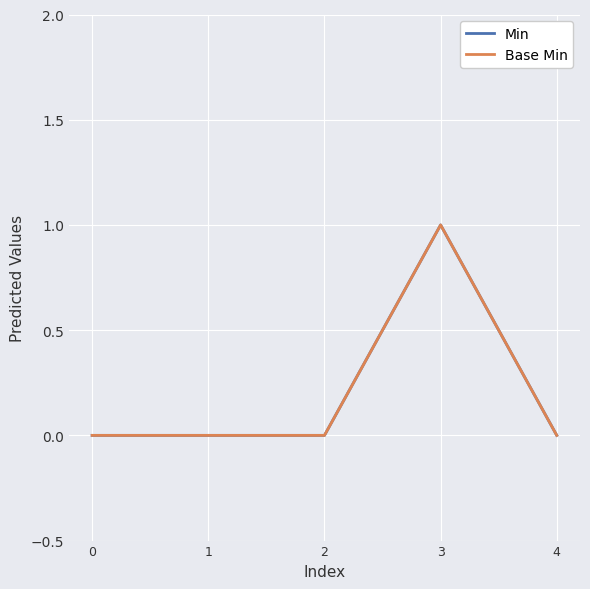

Is this an area chart (filled region under the line)?

No